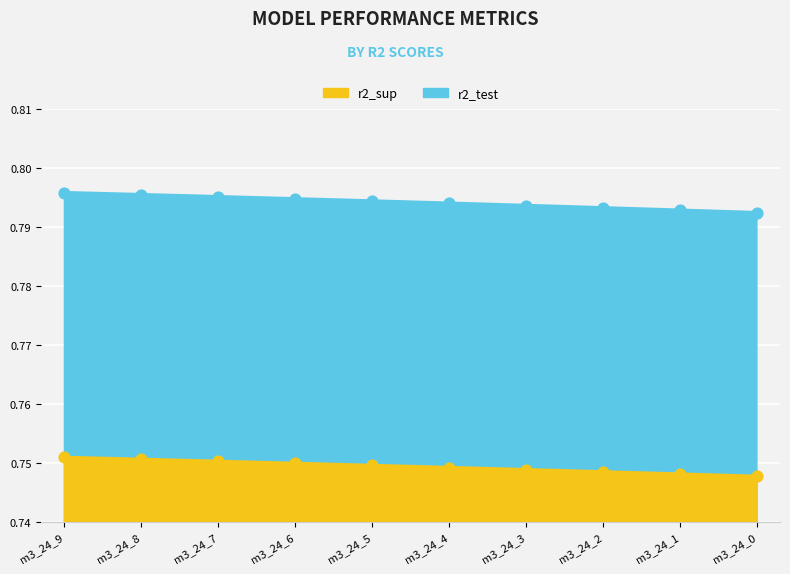

Which series contains the lowest Y value?

r2_sup